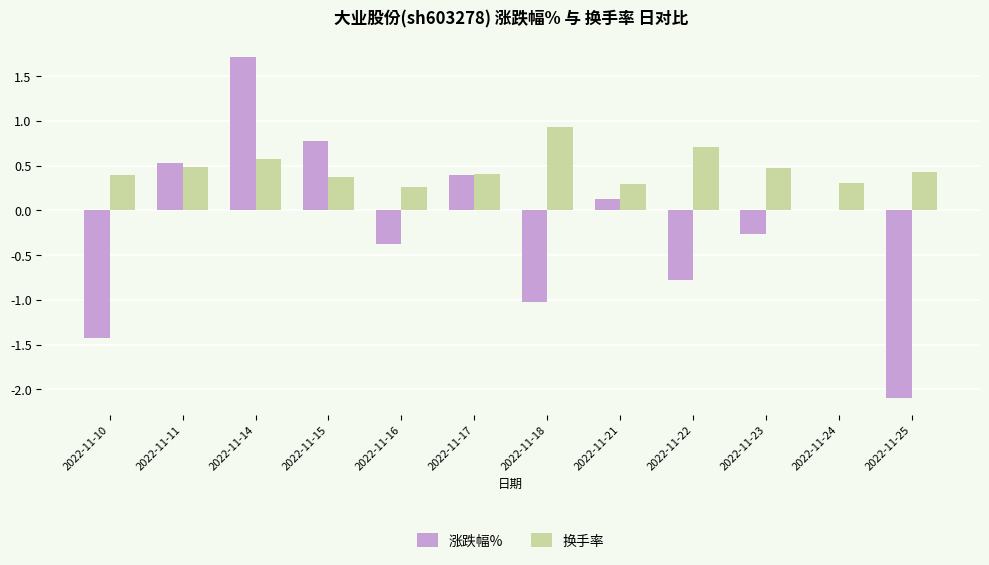

What is the sum of the 换手率 values at 2022-11-18 and 2022-11-24?

1.2